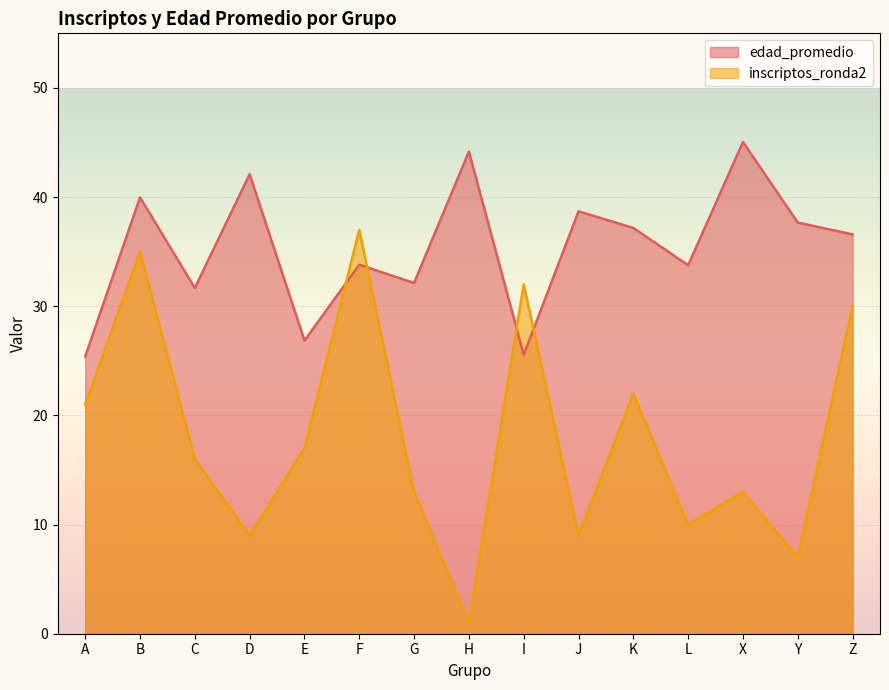

What is the sum of the edad_promedio values at C and J?

70.4